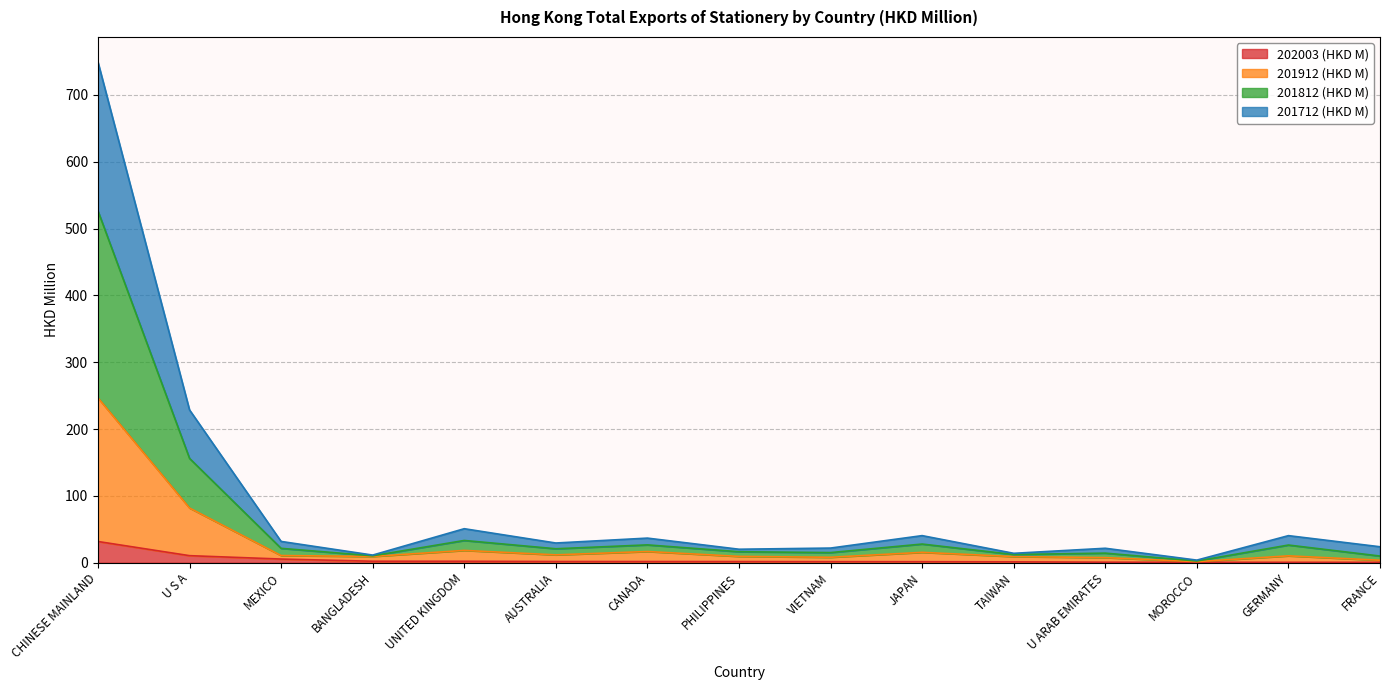

Does the chart display data point markers on the line(s)?

No